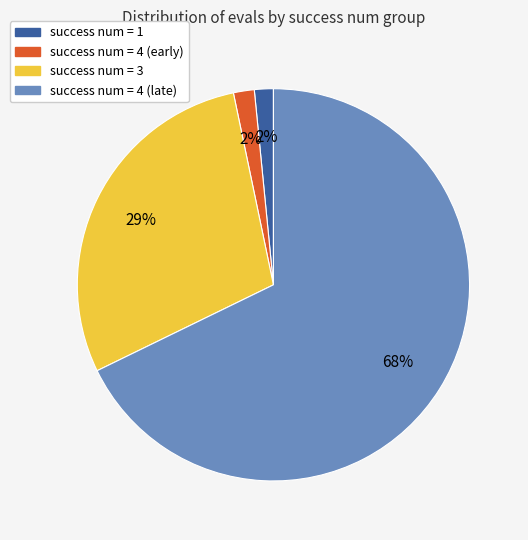

To the nearest percent, what is the difference between the success num = 3 and success num = 4 (late) slice percentages?

39%